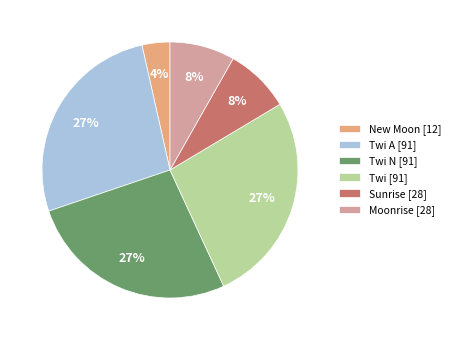

To the nearest percent, what is the difference between the largest and smallest slice percentages?

23%